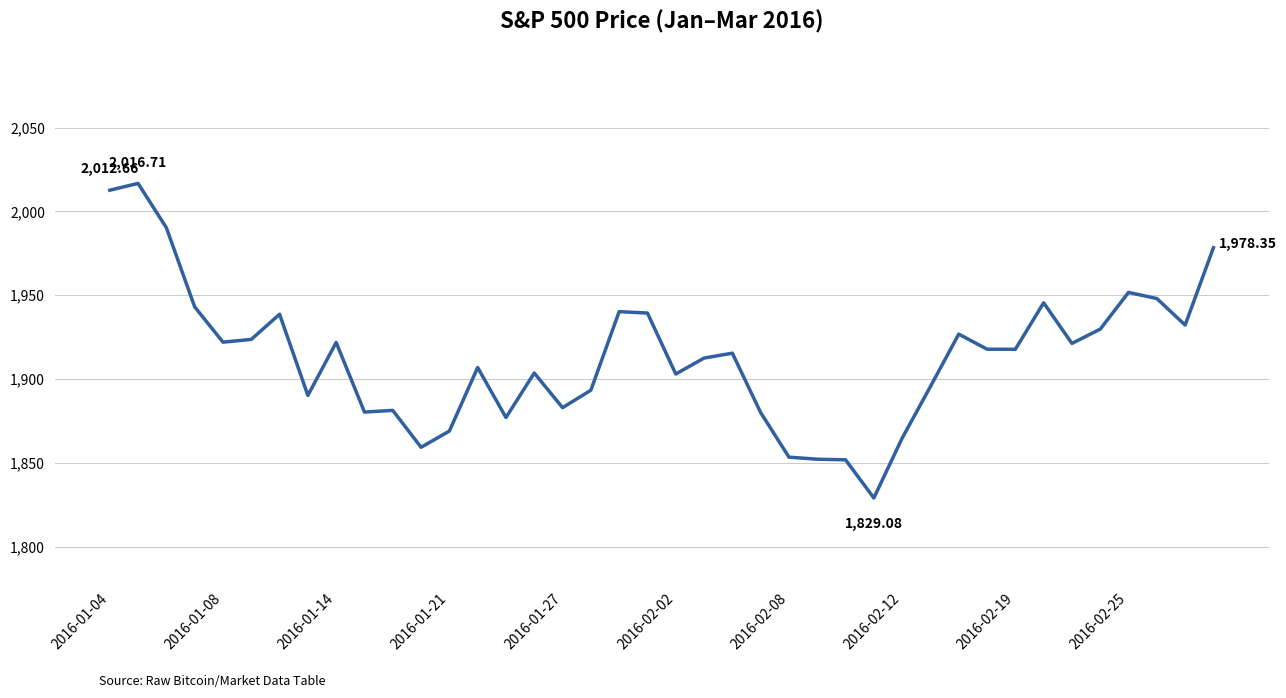

What is the greatest value displayed?

2016.7